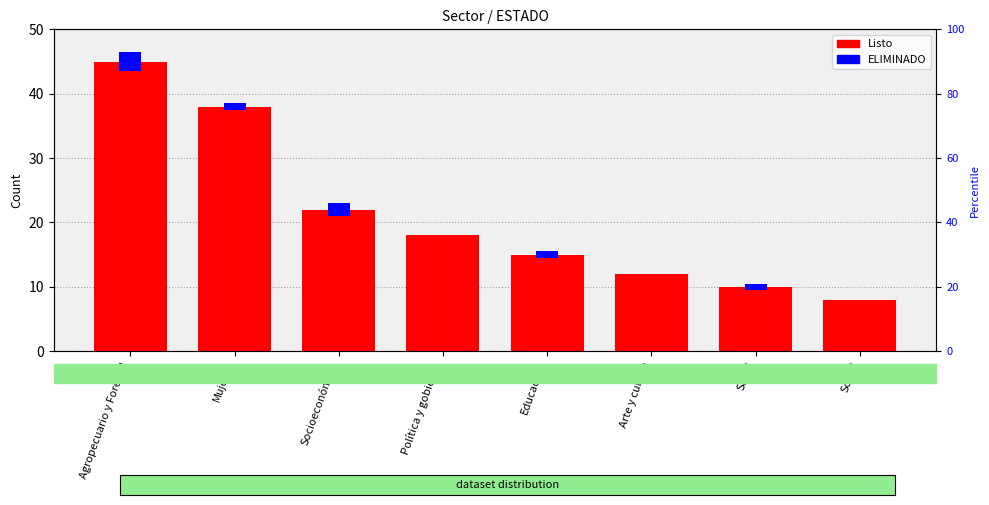

Rank the categories by value from highest to lowest.

Agropecuario y Forestal, Mujeres, Socioeconómico, Política y gobierno, Educación, Arte y cultura, Salud, Social